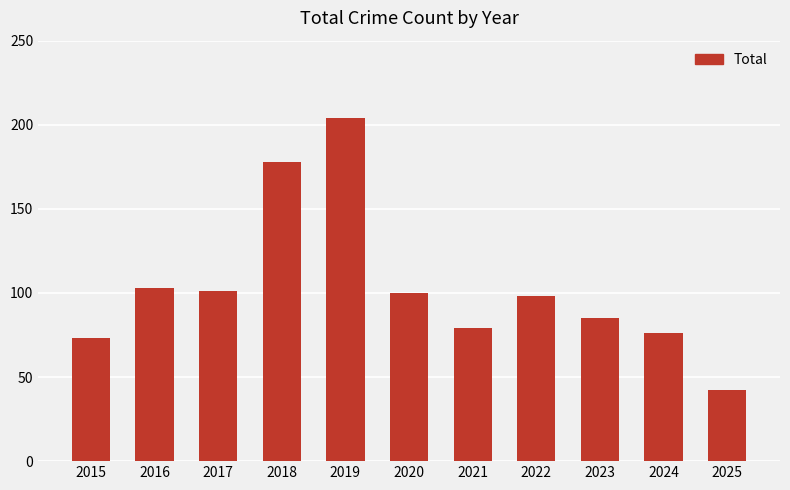

How many bars are there in total?

11